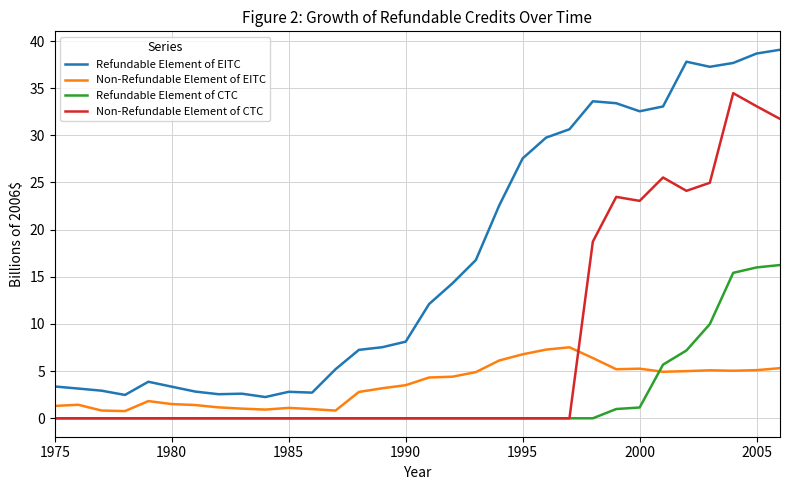

What is the difference between the maximum and minimum values in the Refundable Element of EITC series?

36.8